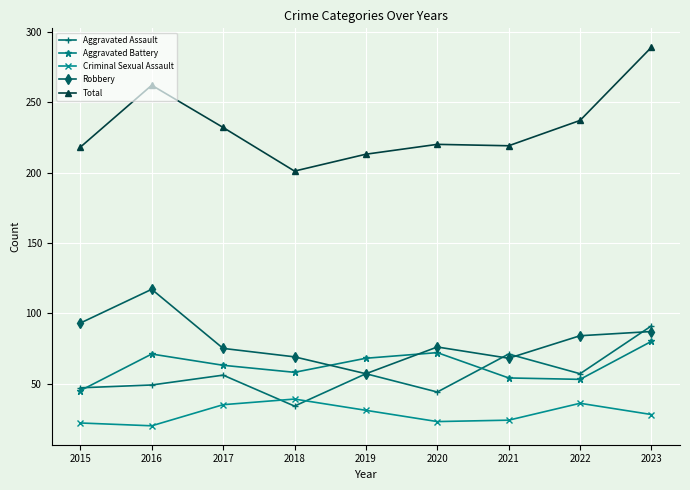

The Robbery series shows 87 at 2023. True or false?

True